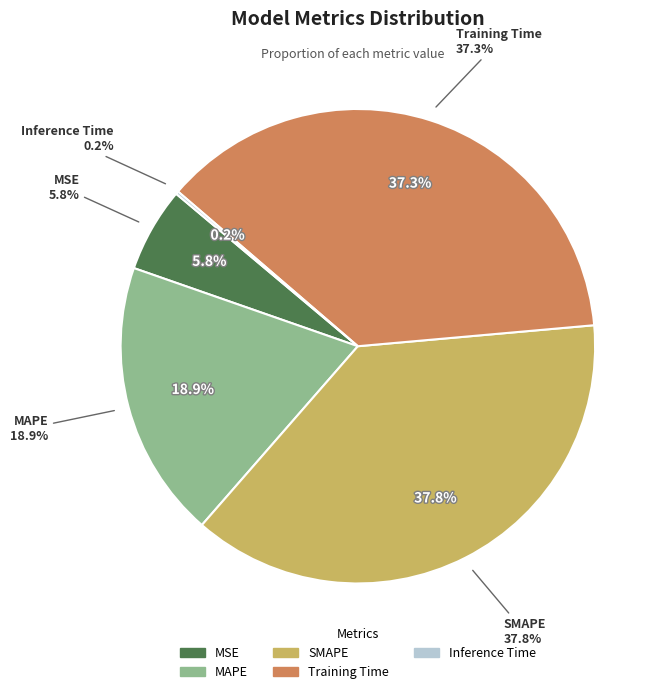

What is the change in value from MAPE to Inference Time?

-1.0